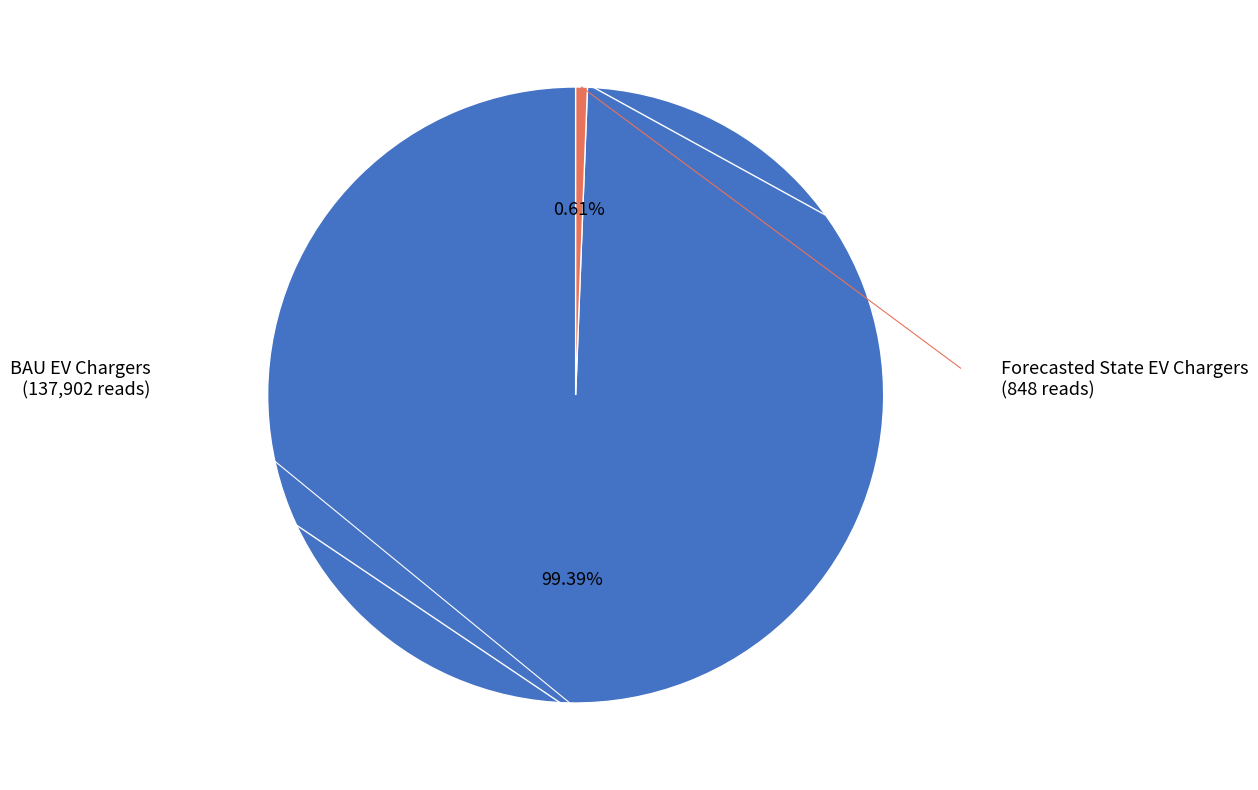

Is there a majority slice in this chart?

Yes